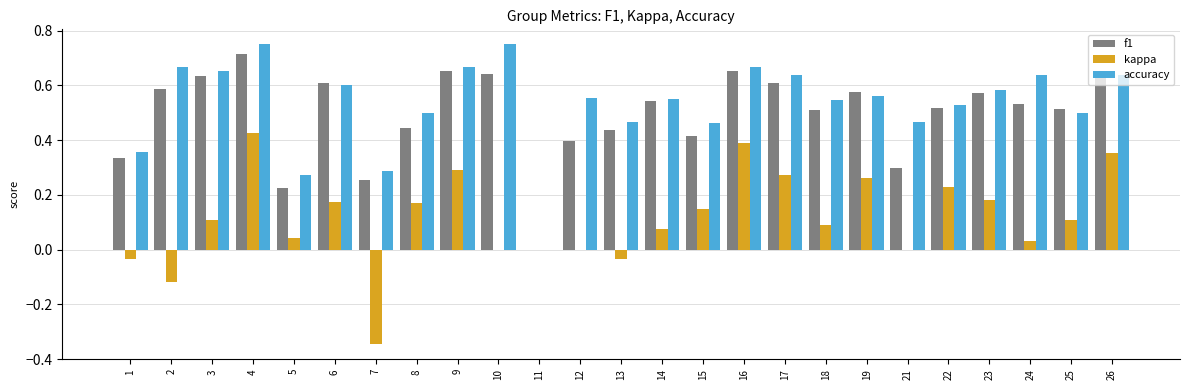

How many groups of bars are there?

25